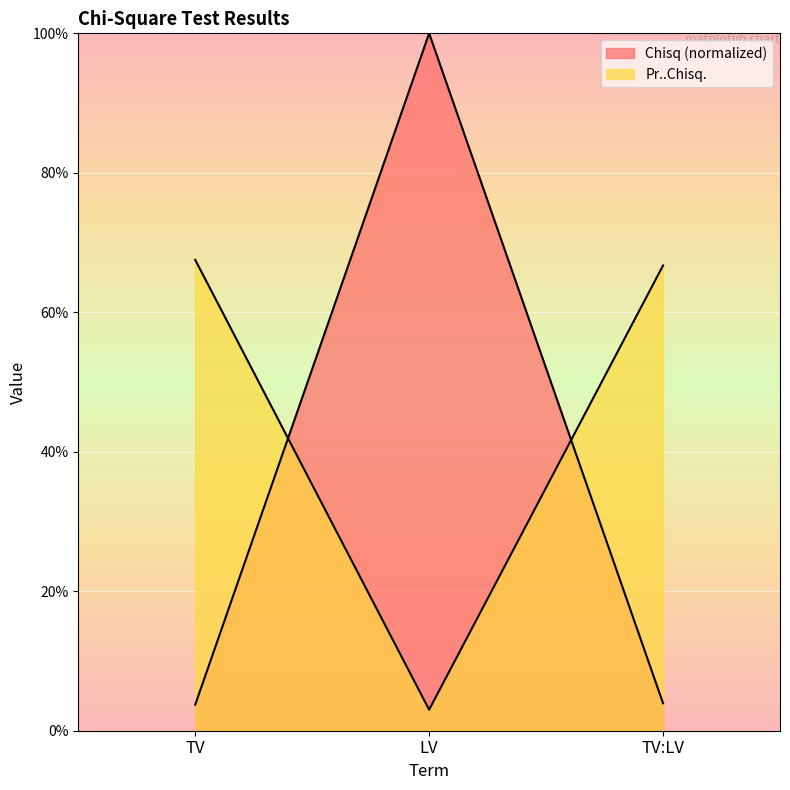

What is the label of the 2nd point from the right?

LV